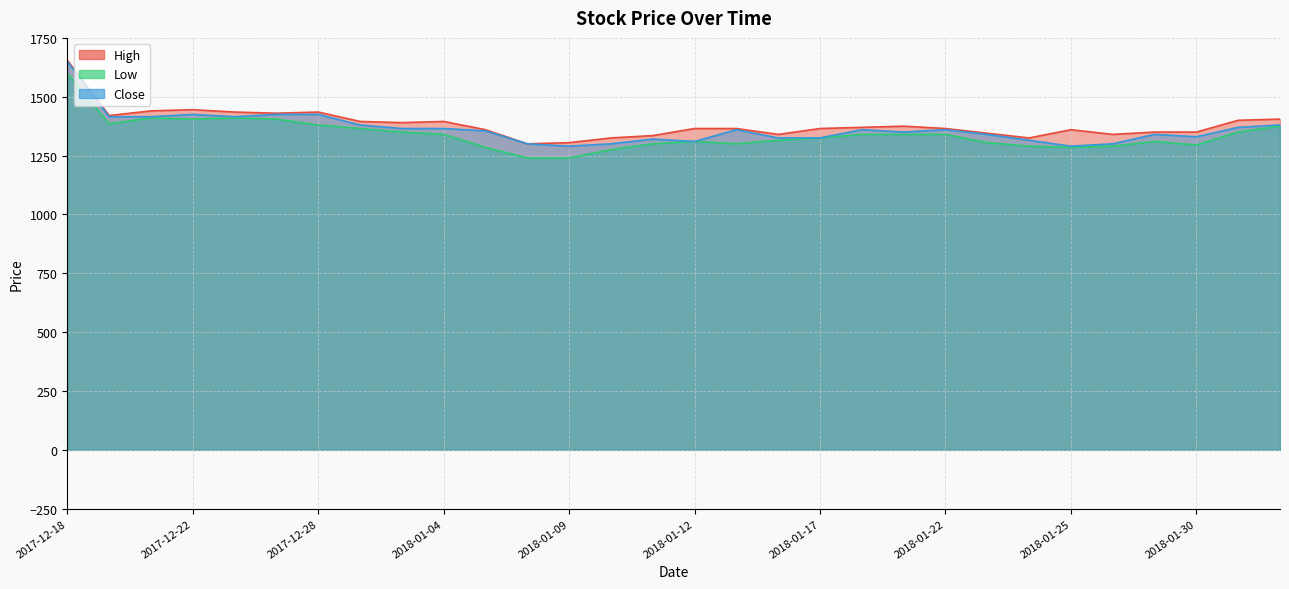

Is it true that Low equals 1885 at 2017-12-21?

False